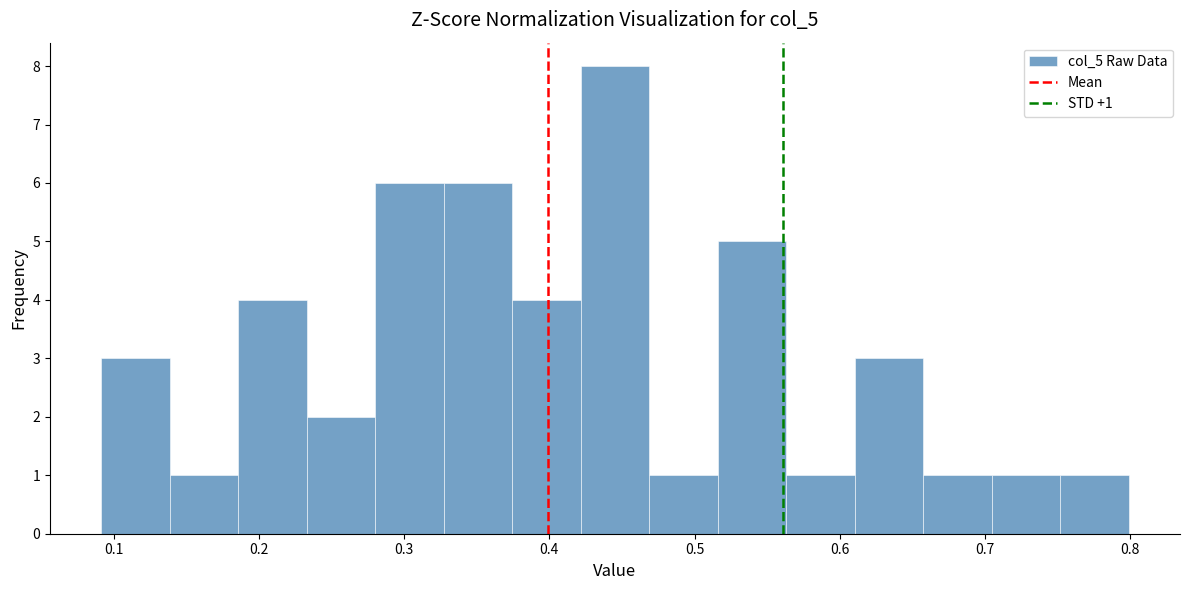

Over which range of the x-axis is the bar tallest?

0.42 to 0.47